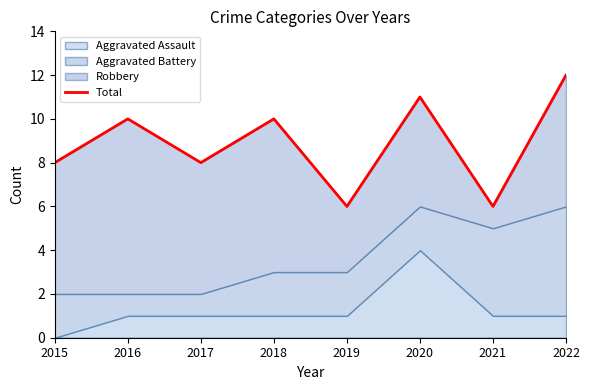

Count the values in the range 8 to 11.

5